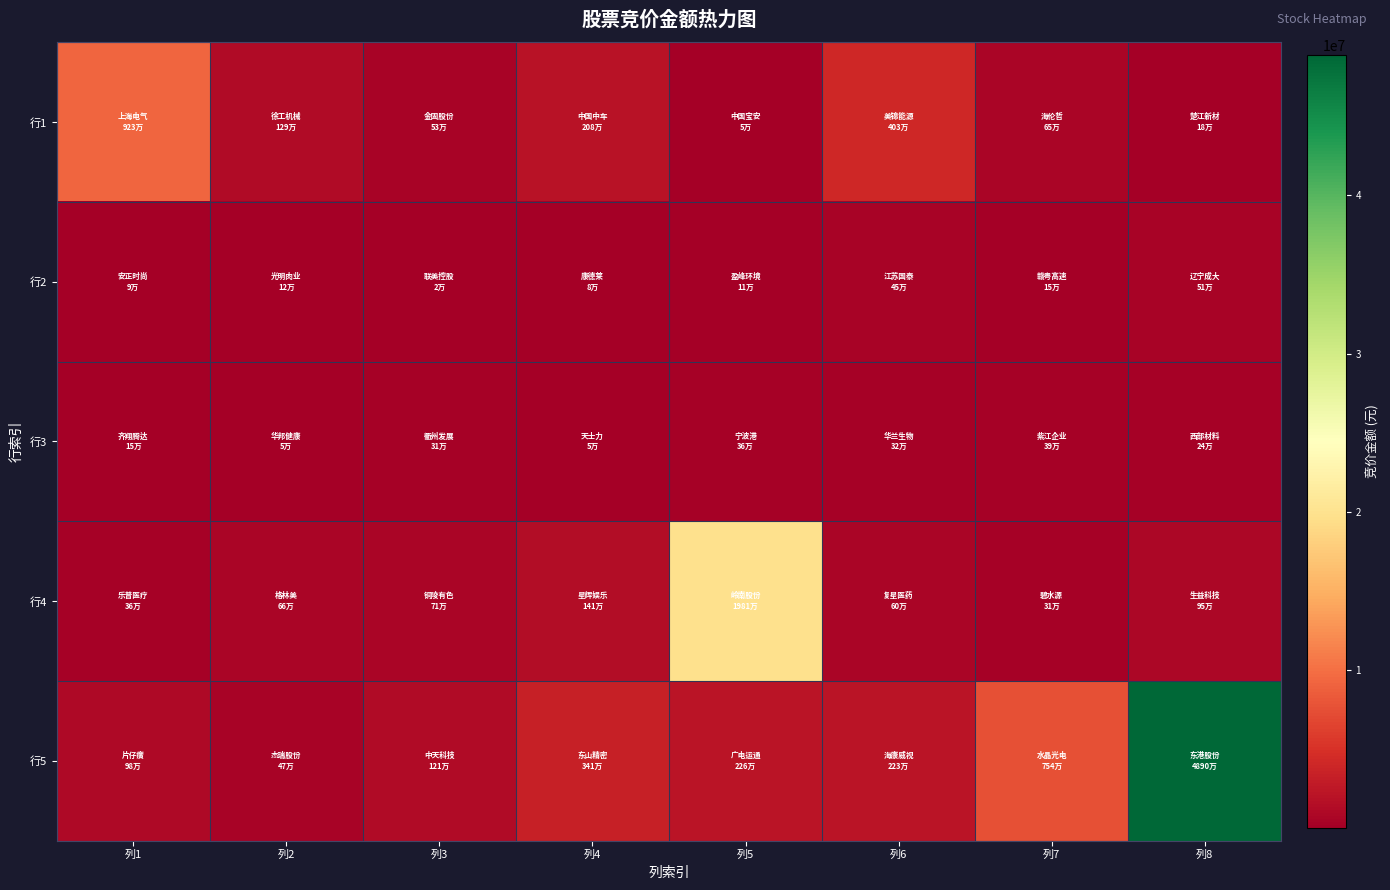

Reading left to right, transcribe all the data shown in this chart.

行1: 列1=9232000	列2=1292816	列3=534560	列4=2082456	列5=52584	列6=4028068	列7=654545	列8=175000
行2: 列1=88209	列2=115620	列3=16324	列4=79164	列5=109140	列6=446845	列7=147680	列8=509550
行3: 列1=148148	列2=54740	列3=313120	列4=48642	列5=363998	列6=319495	列7=394980	列8=243270
行4: 列1=361221	列2=656238	列3=705870	列4=1413750	列5=19811050	列6=601426	列7=305368	列8=954322
行5: 列1=981900	列2=465500	列3=1214706	列4=3406944	列5=2255780	列6=2229390	列7=7539880	列8=48897336